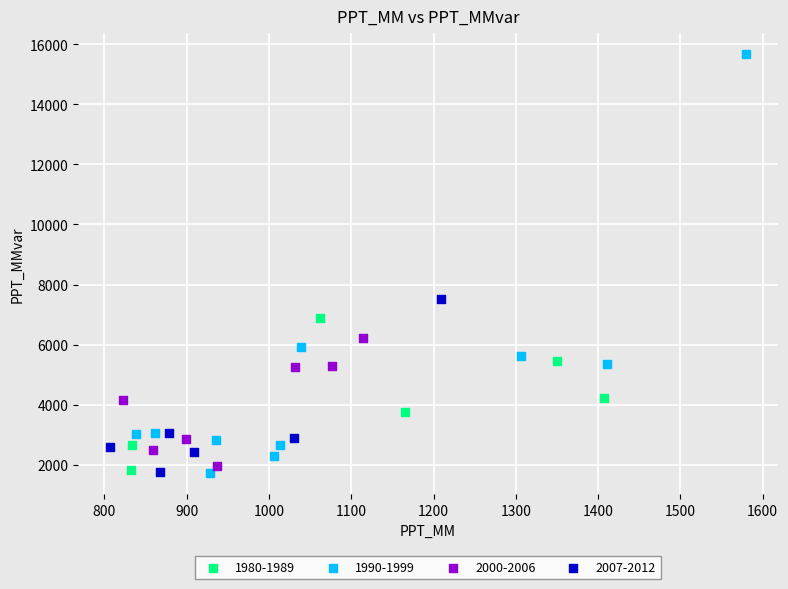

Which series has the largest Y range (max minus min)?

1990-1999